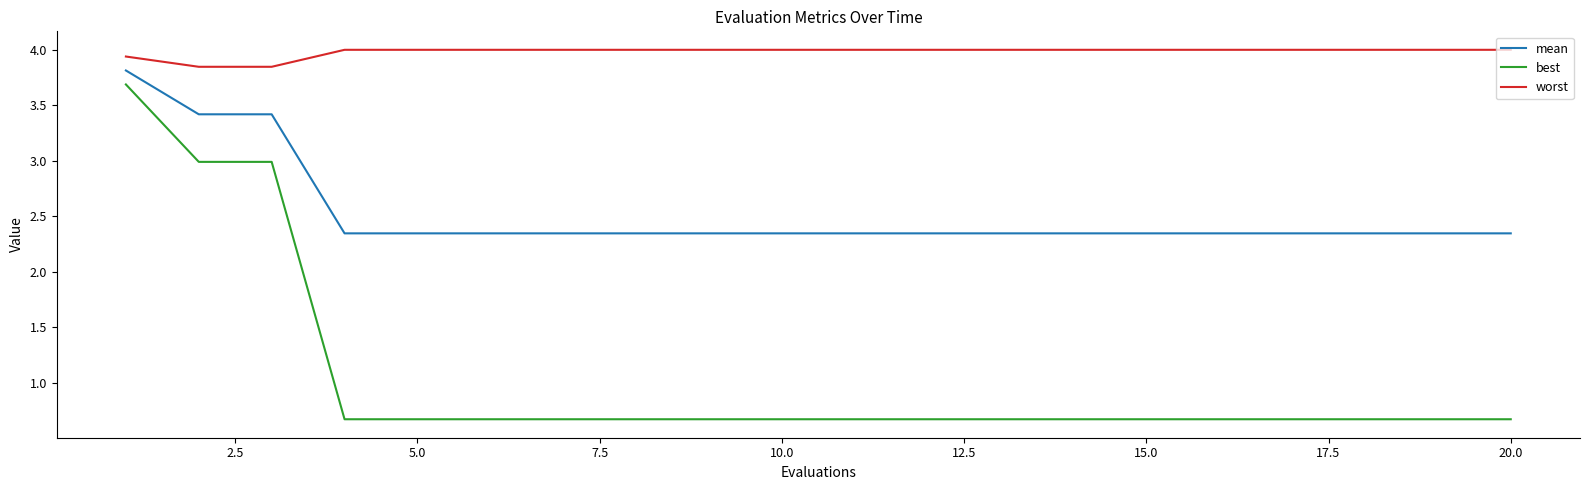

What is the minimum value shown in the chart?

0.7